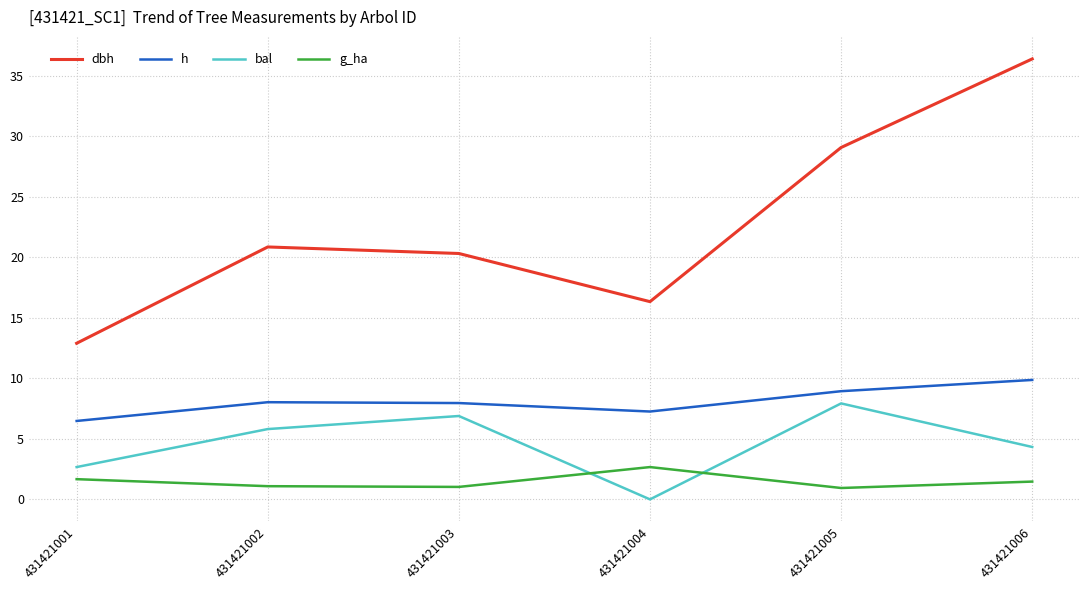

What is the sum of the dbh values at 431421001 and 431421006?

49.3